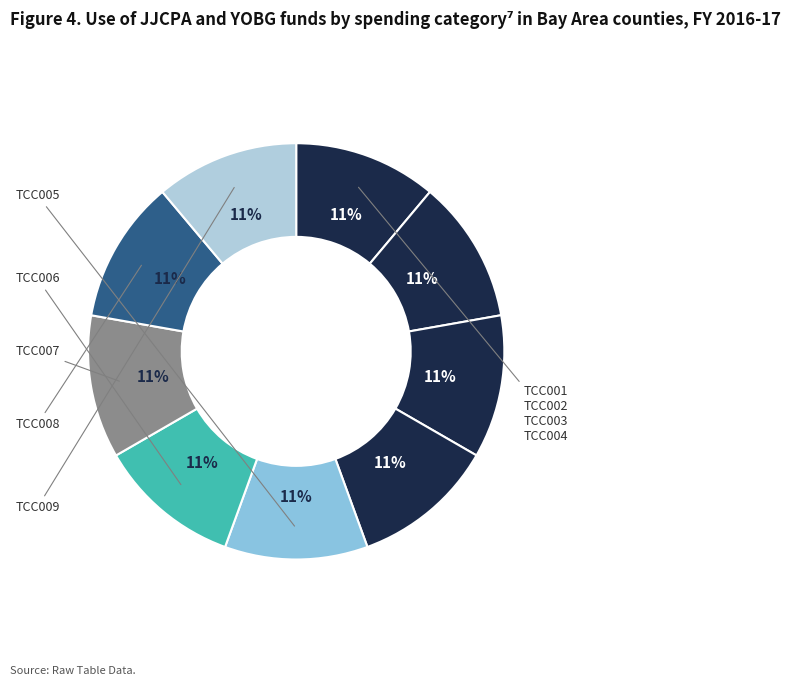

Count the number of slices in the pie.

9